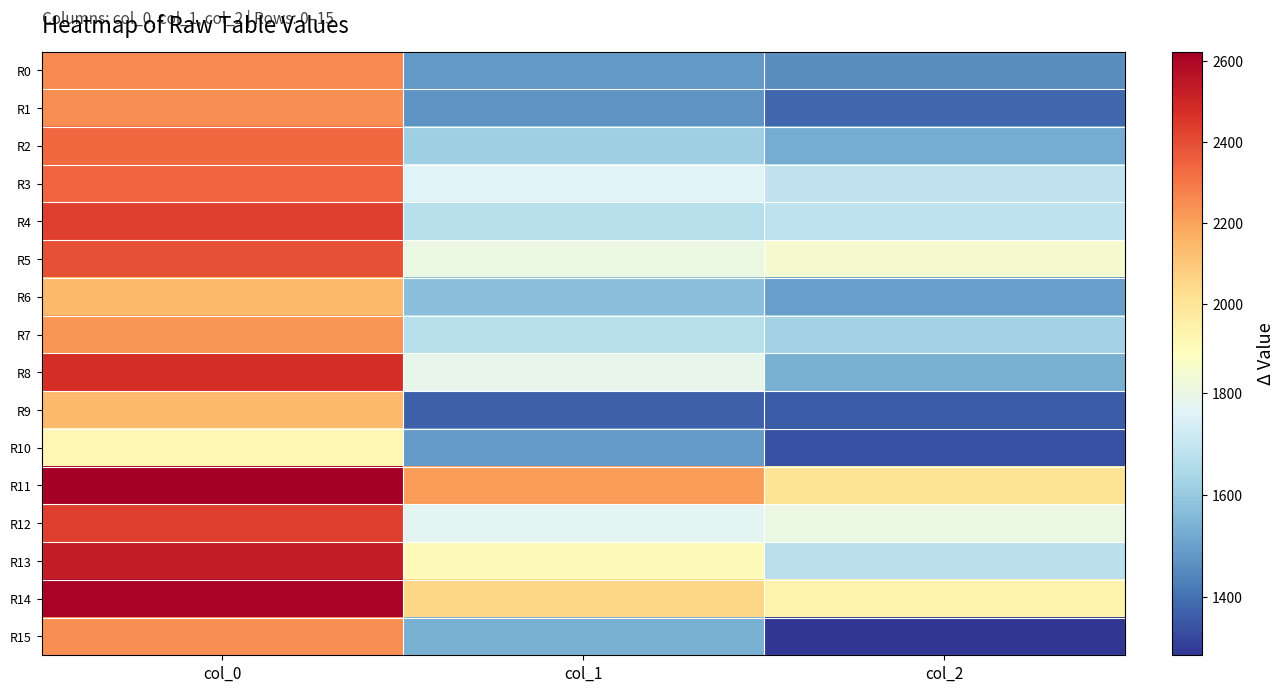

What is the maximum value shown in the chart?

2622.2